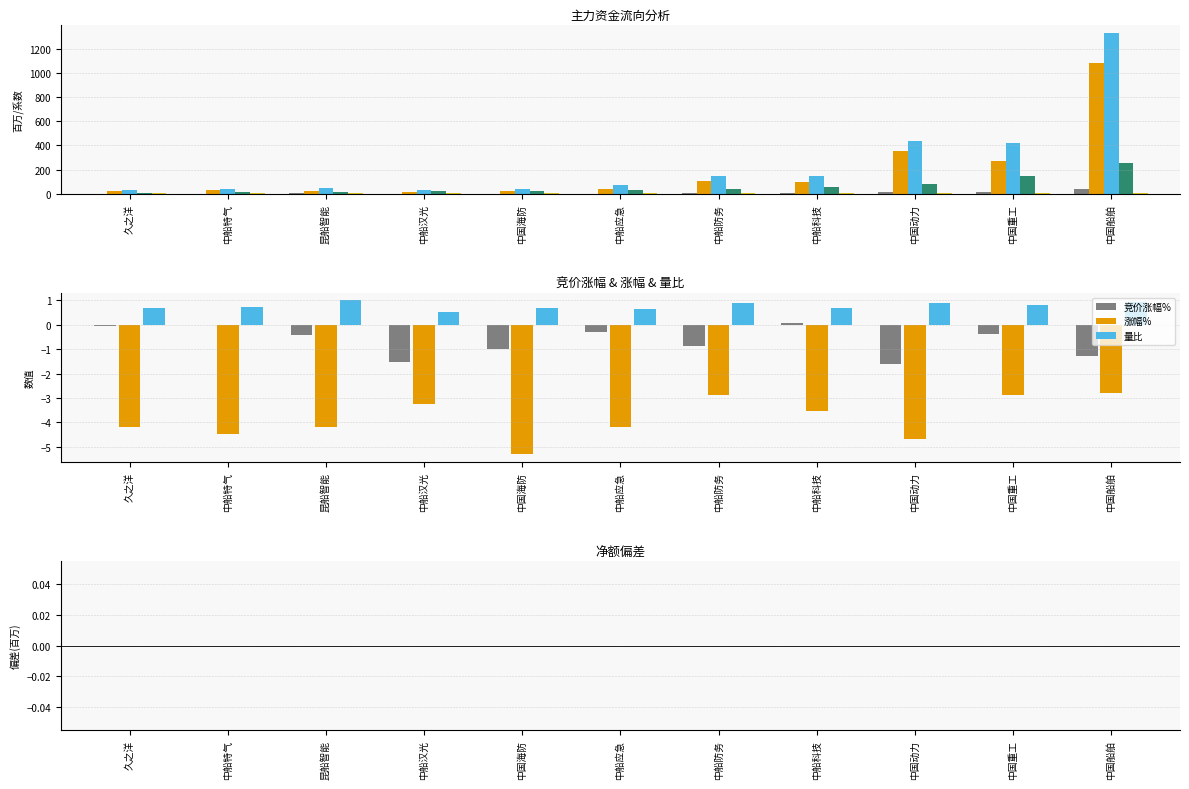

What is the sum of all 竞价涨幅% values?

-7.4